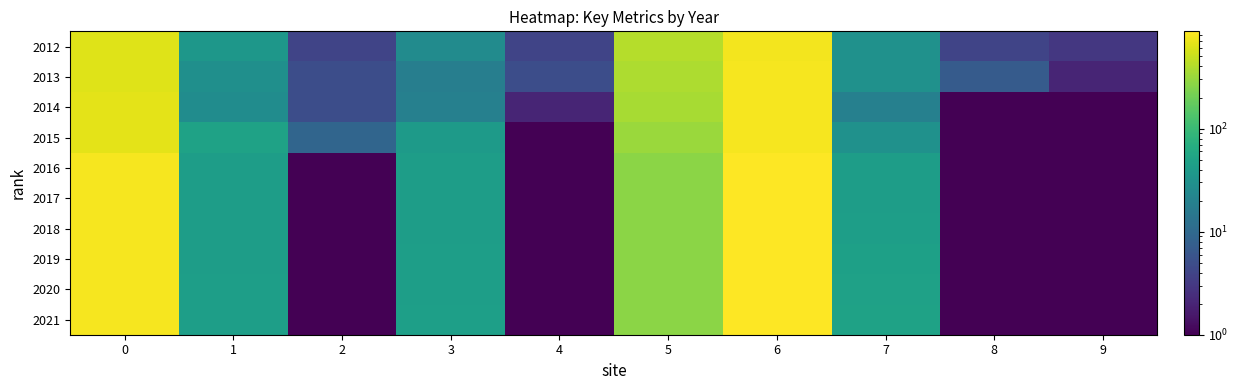

Which category has the highest value across all series?

6